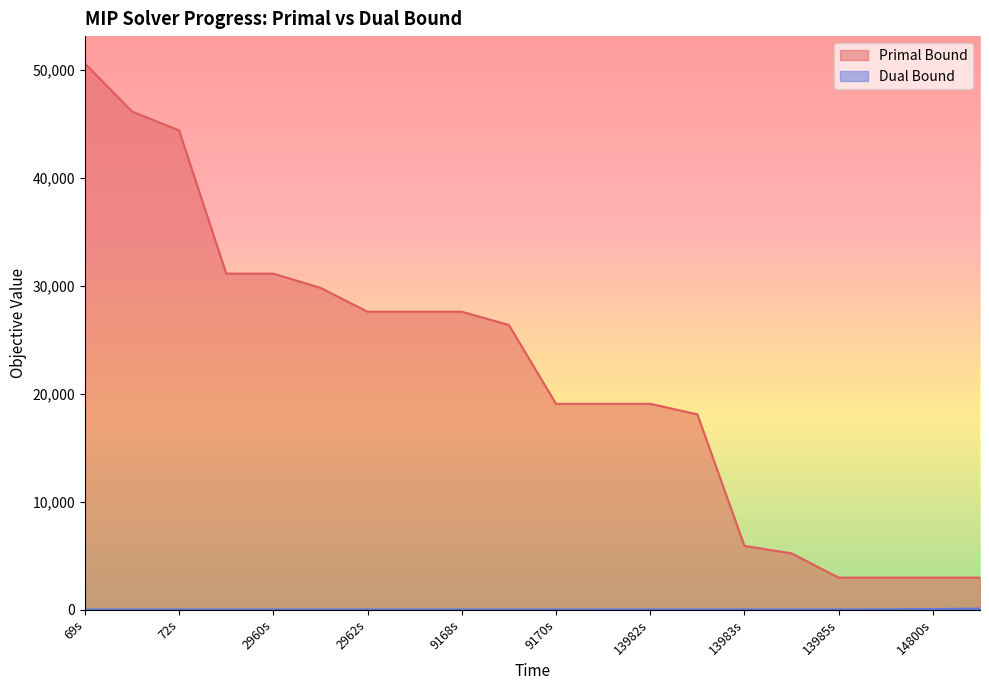

What is the greatest value displayed?

50625.6